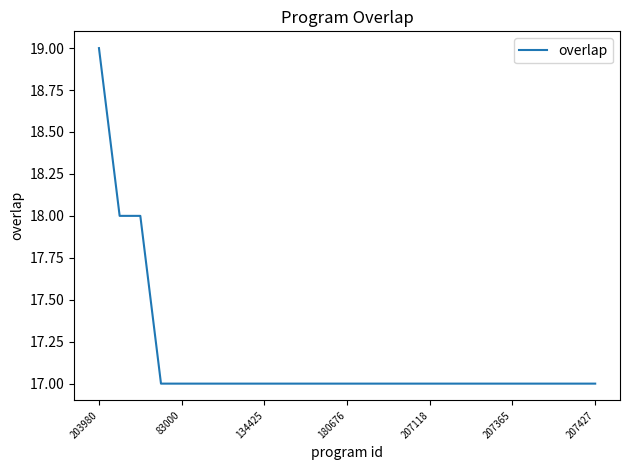

Count the number of categories in the chart.

25